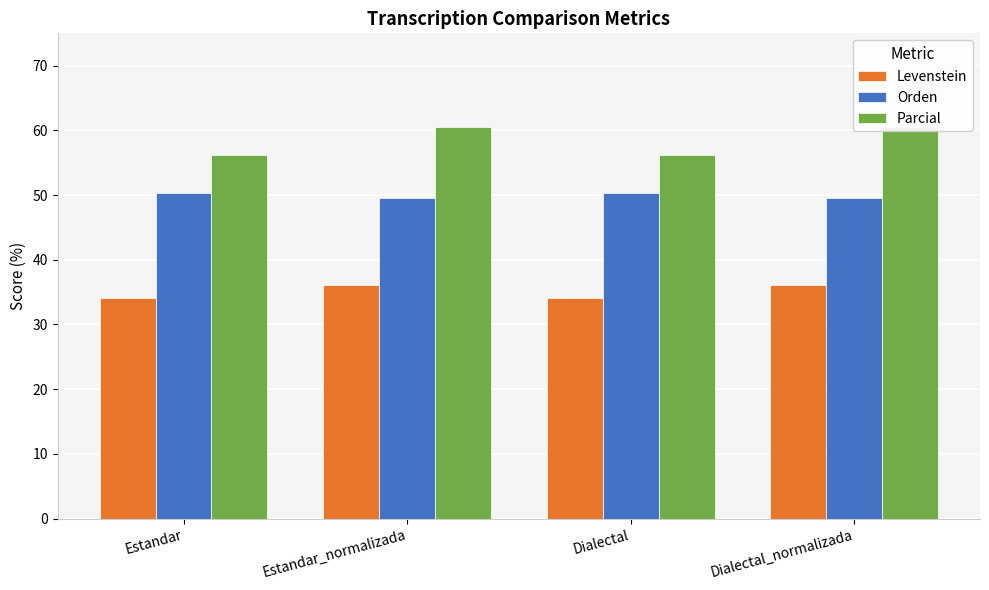

How many bars are there in total?

12